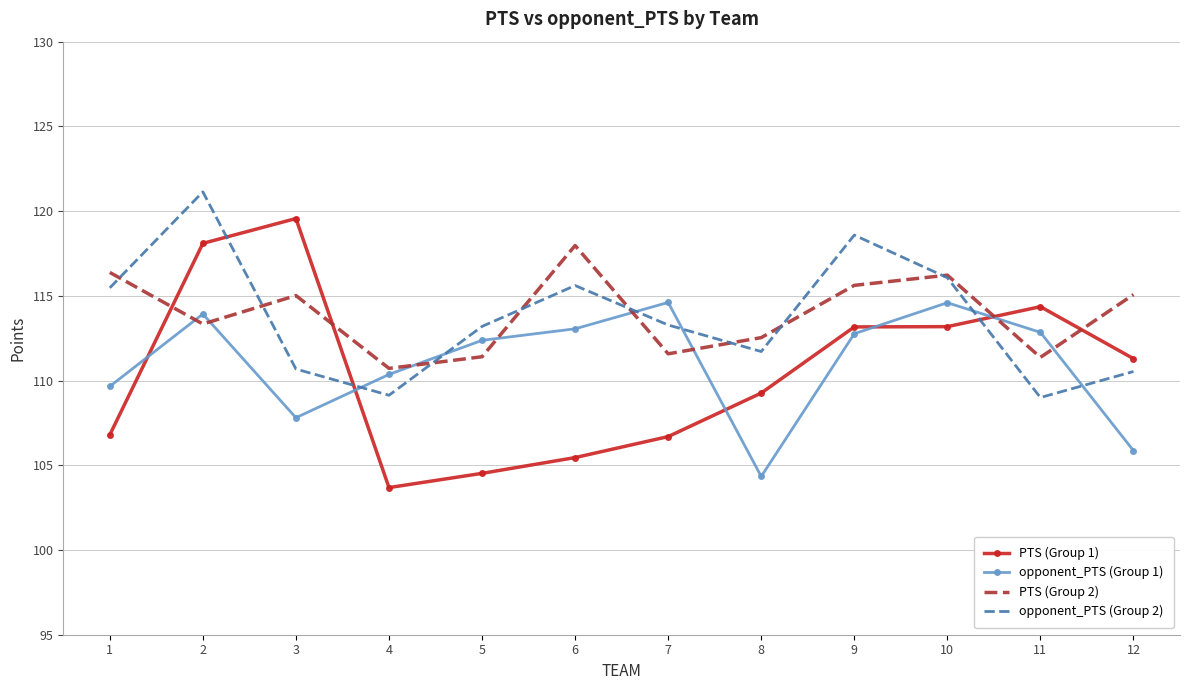

Which series has the widest spread of values?

PTS (Group 1)